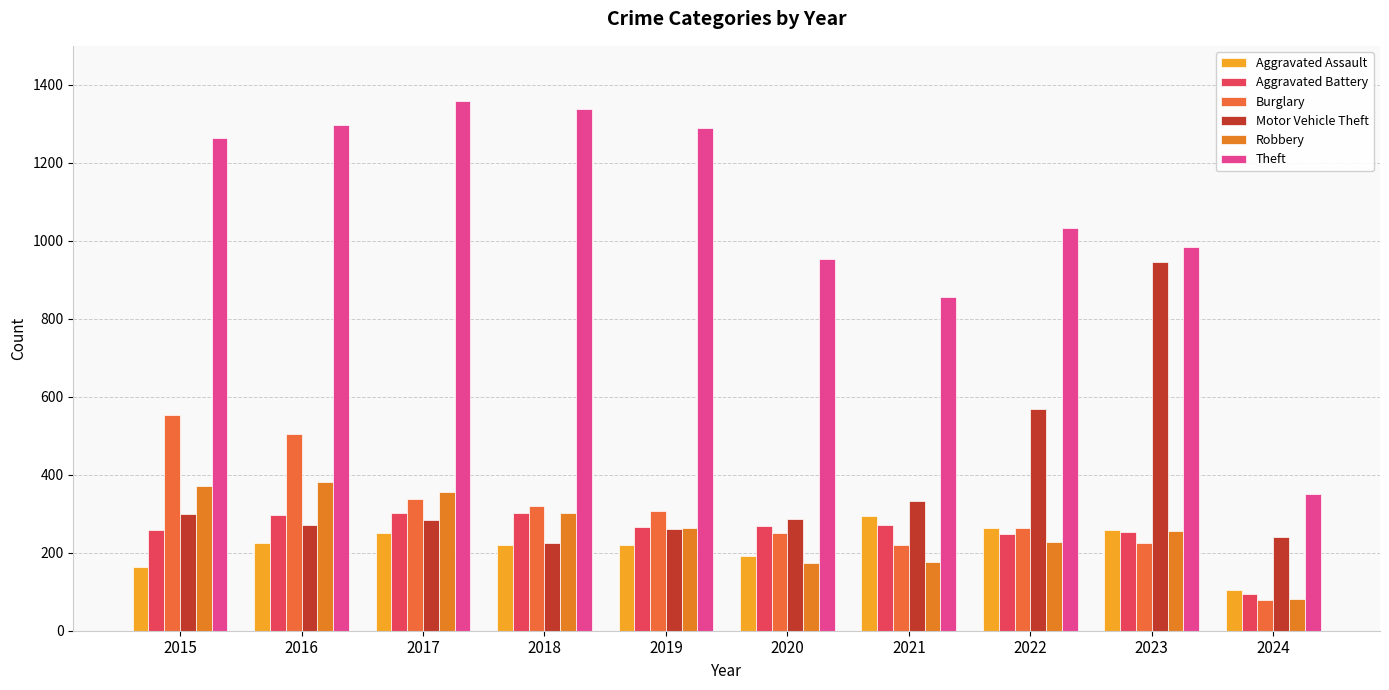

The Burglary series shows 596 at 2017. True or false?

False